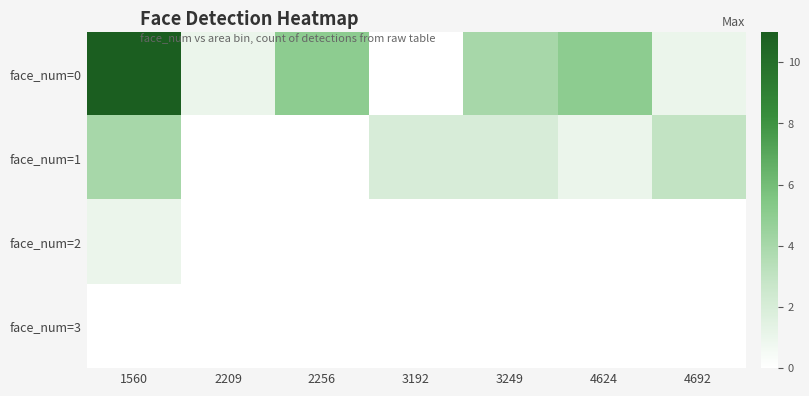

Reading left to right, list all the values displayed in this chart.

face_num=0: 1560=11	2209=1	2256=5	3192=0	3249=4	4624=5	4692=1
face_num=1: 1560=4	2209=0	2256=0	3192=2	3249=2	4624=1	4692=3
face_num=2: 1560=1	2209=0	2256=0	3192=0	3249=0	4624=0	4692=0
face_num=3: 1560=0	2209=0	2256=0	3192=0	3249=0	4624=0	4692=0